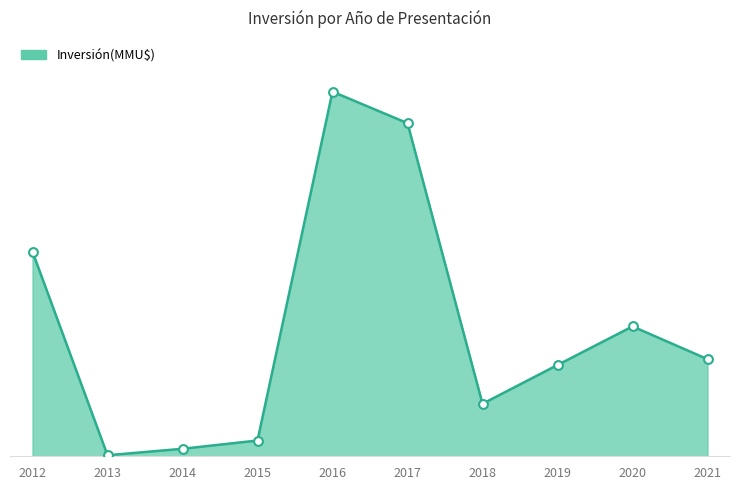

Which has a higher value, 2017 or 2015?

2017